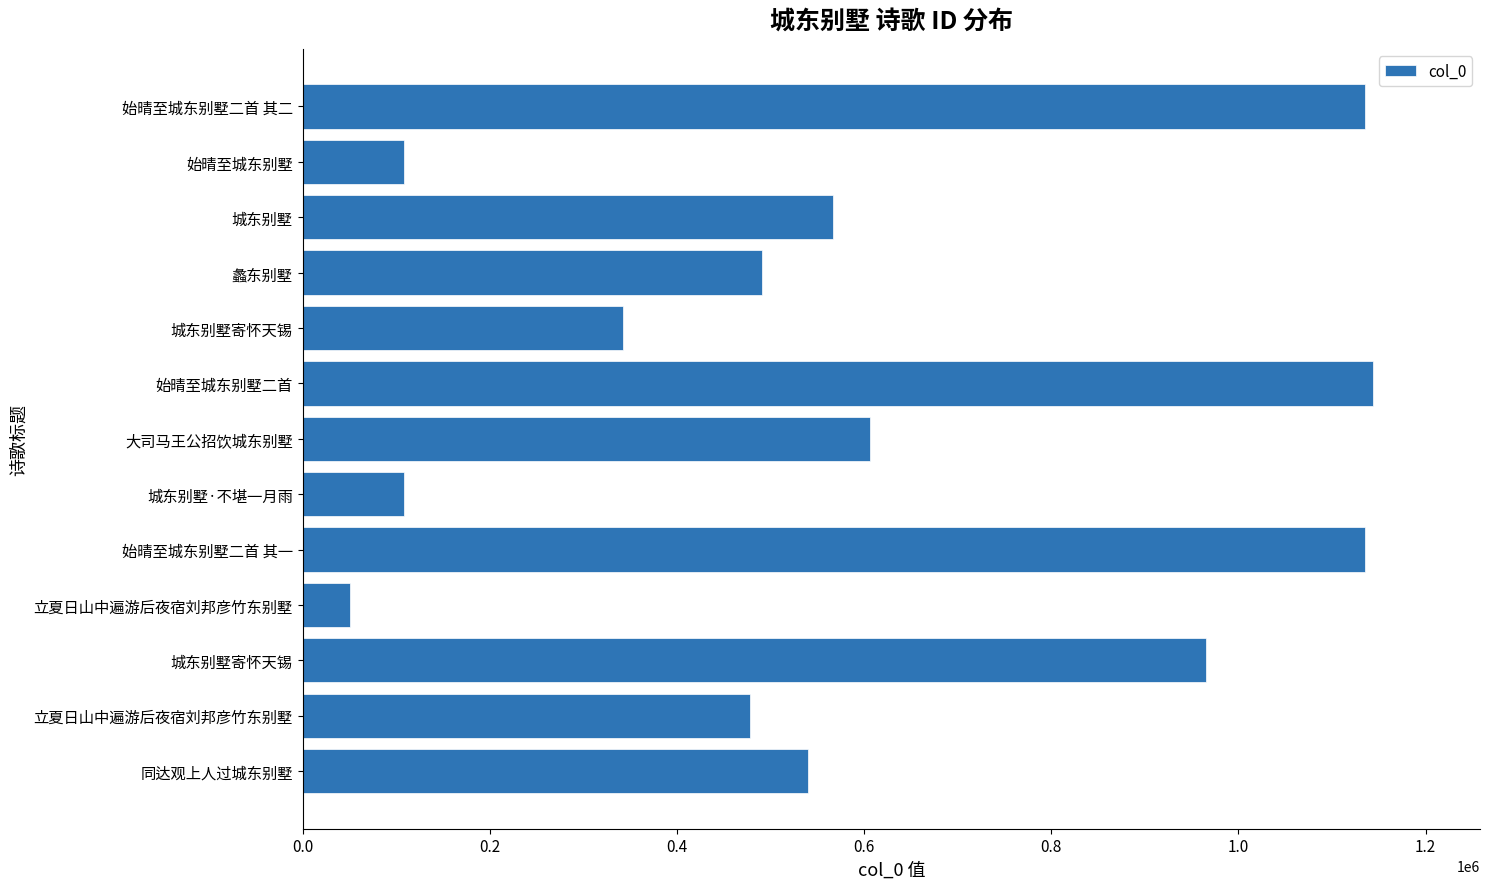

What is the sum of all values?

7671795